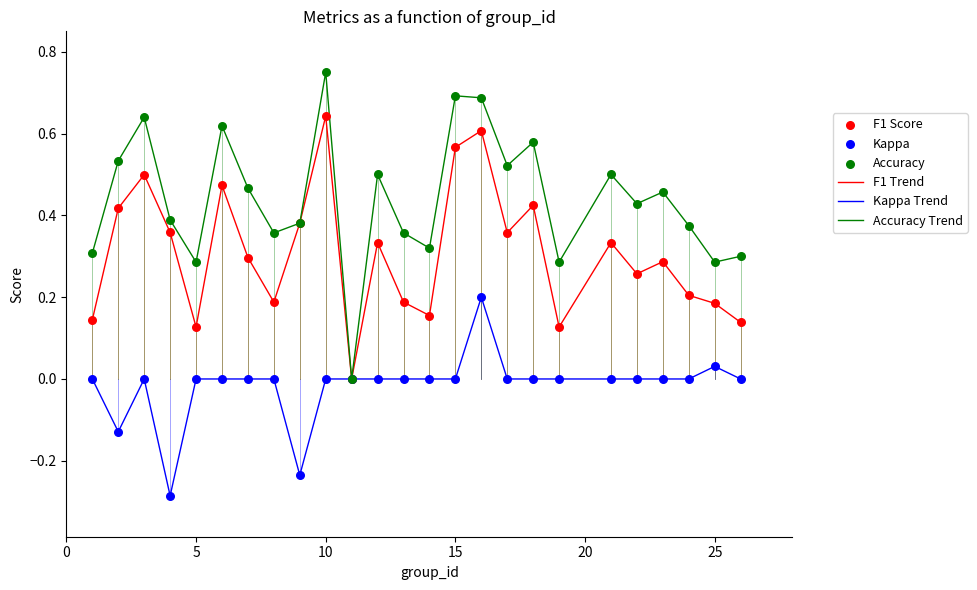

Which series has the largest range (max minus min)?

Accuracy Trend